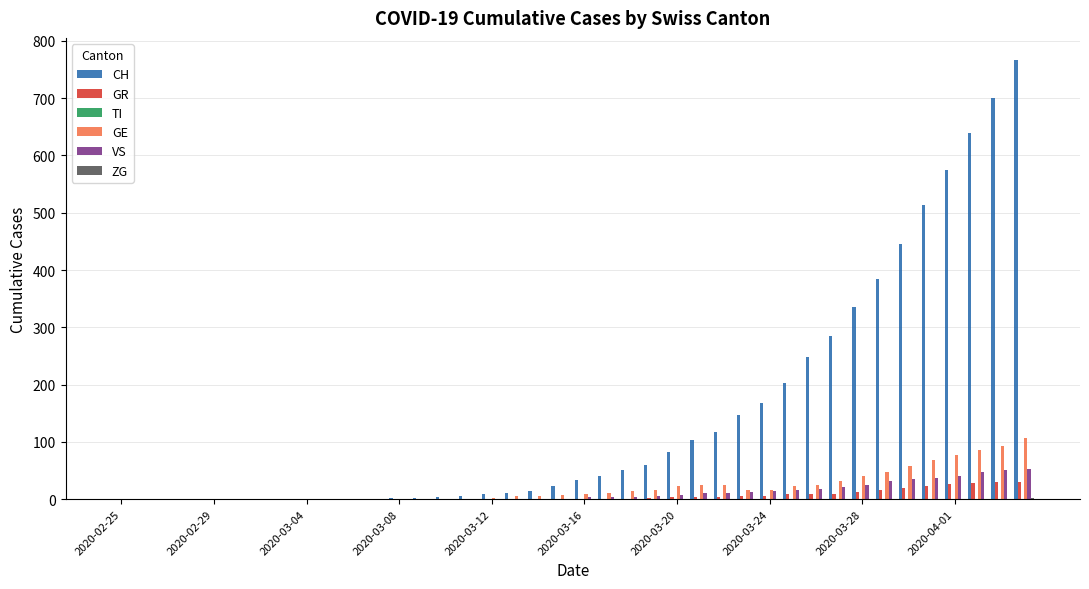

Which series has the largest total across all categories?

CH